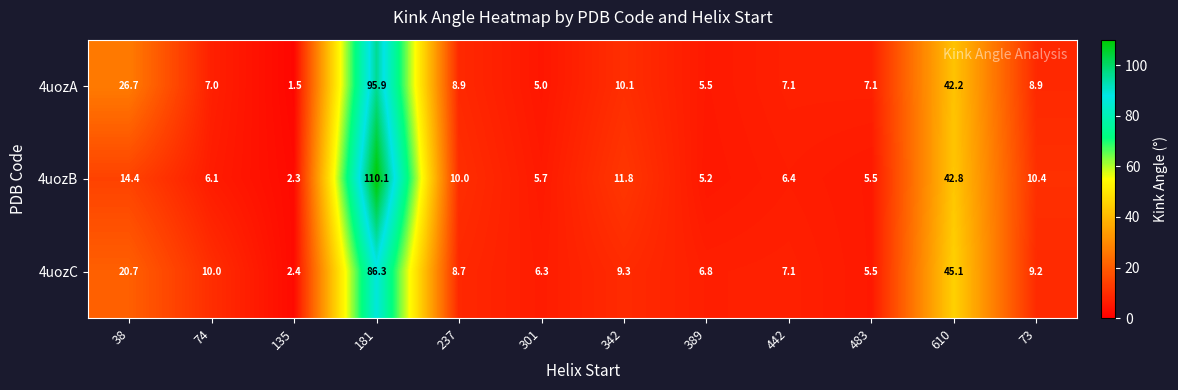

List the series in order of their overall mean, highest first.

4uozB, 4uozA, 4uozC